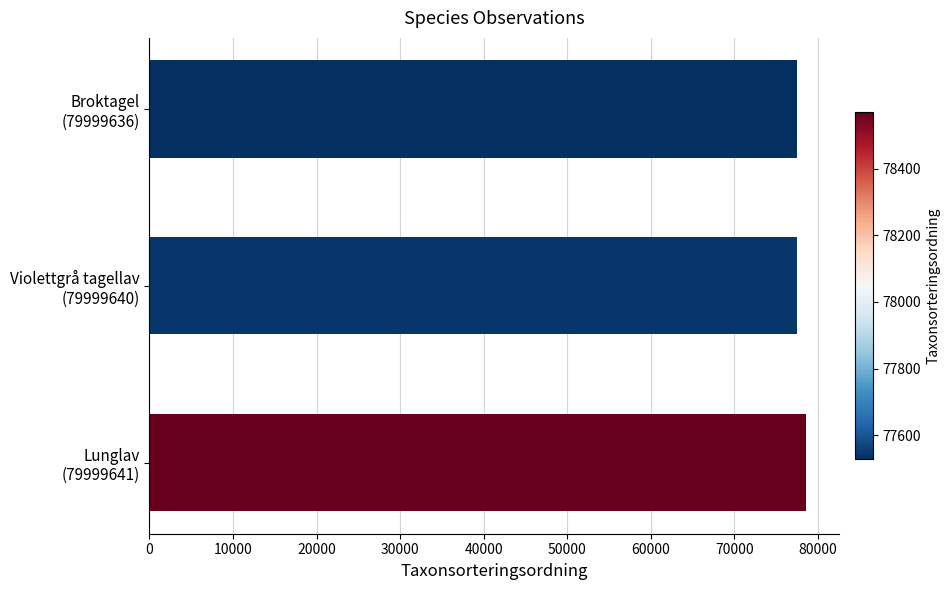

What is the value of the 1st bar from the top?

77528